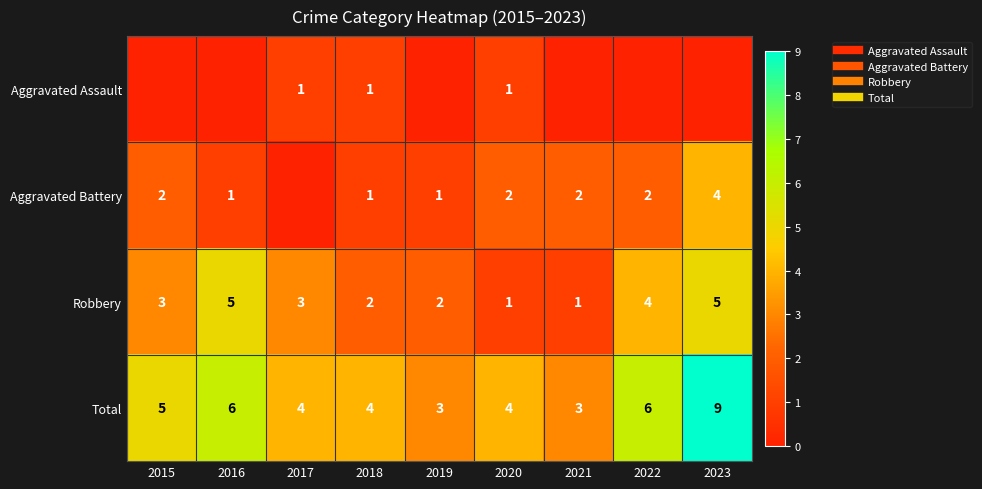

Which series has the largest total across all categories?

Total